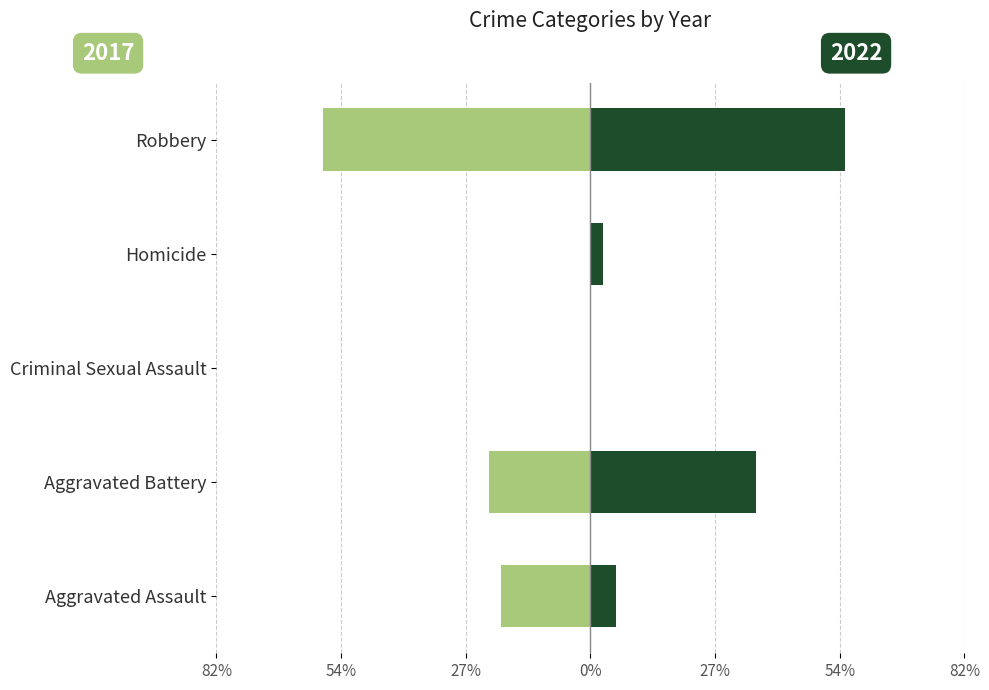

Count the number of values greater than 5.

3